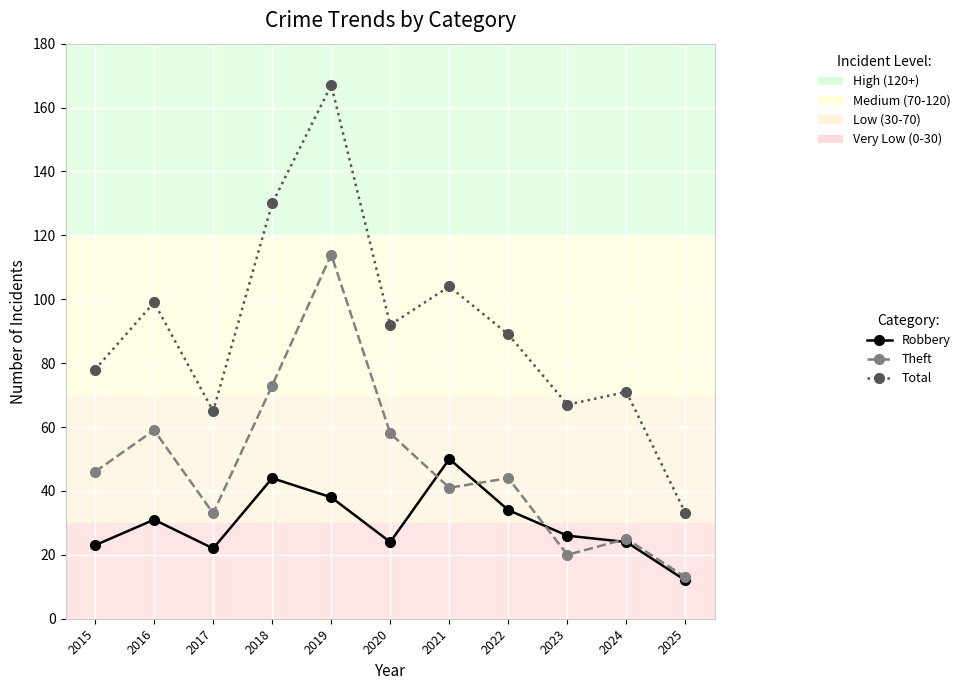

What is the value of the Robbery point at the 5th from the left?

38